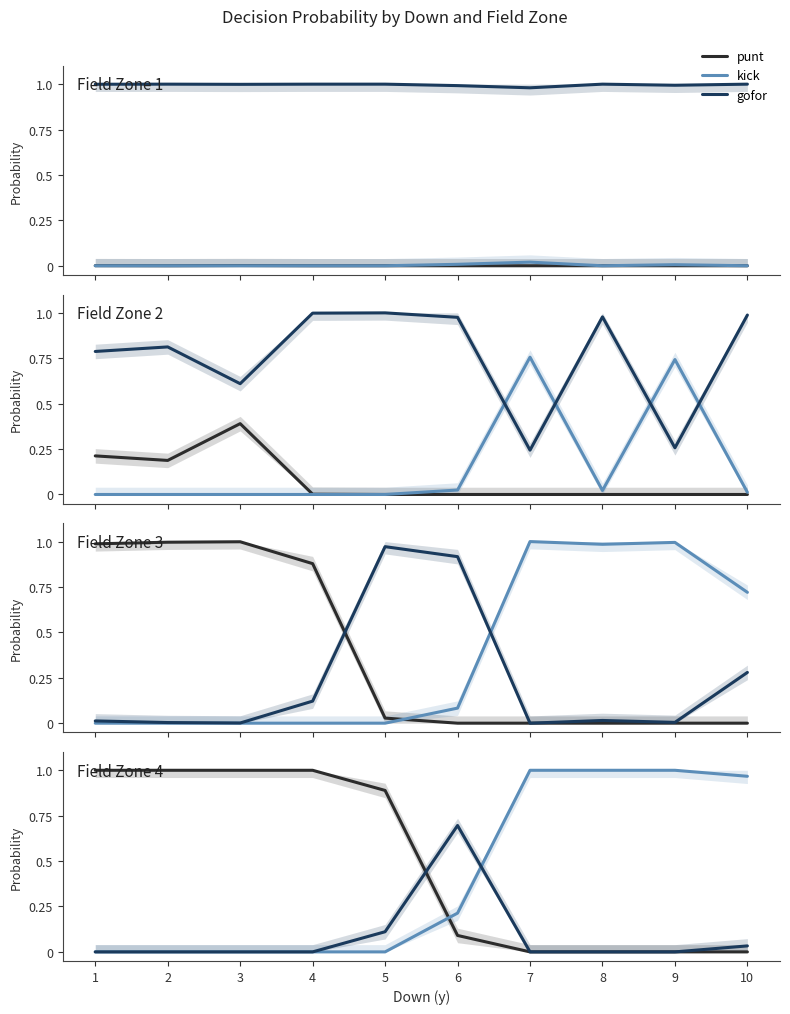

Which category has the highest value across all series?

1